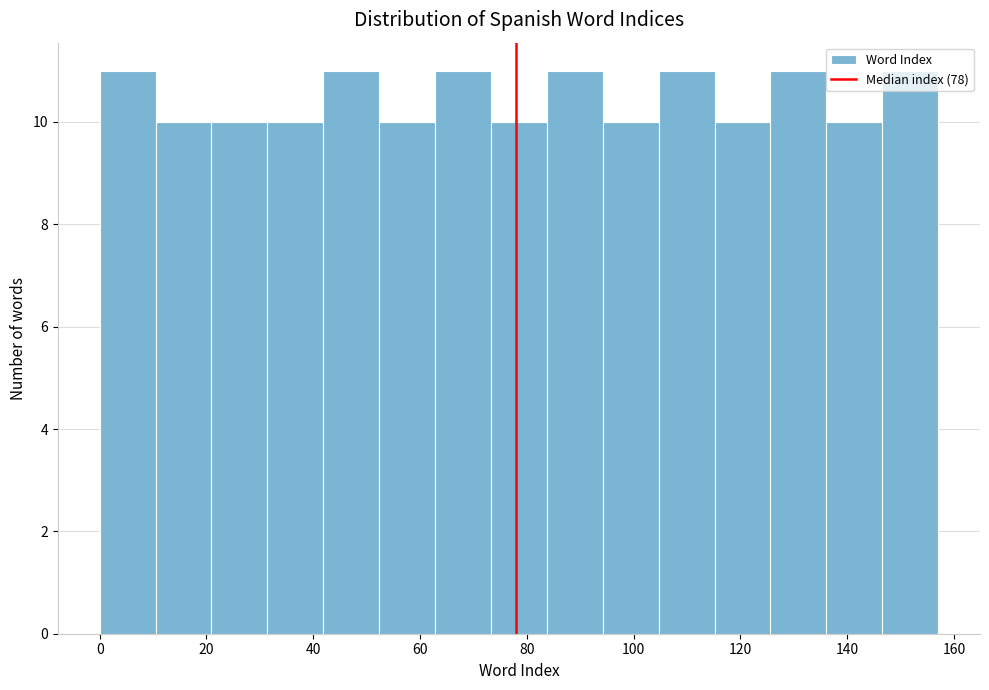

What is the height of the bar covering 74 to 84 on the x-axis? Neither the bar edges nor the heights are printed on the chart, so give them approximately, as read against the axes.

10